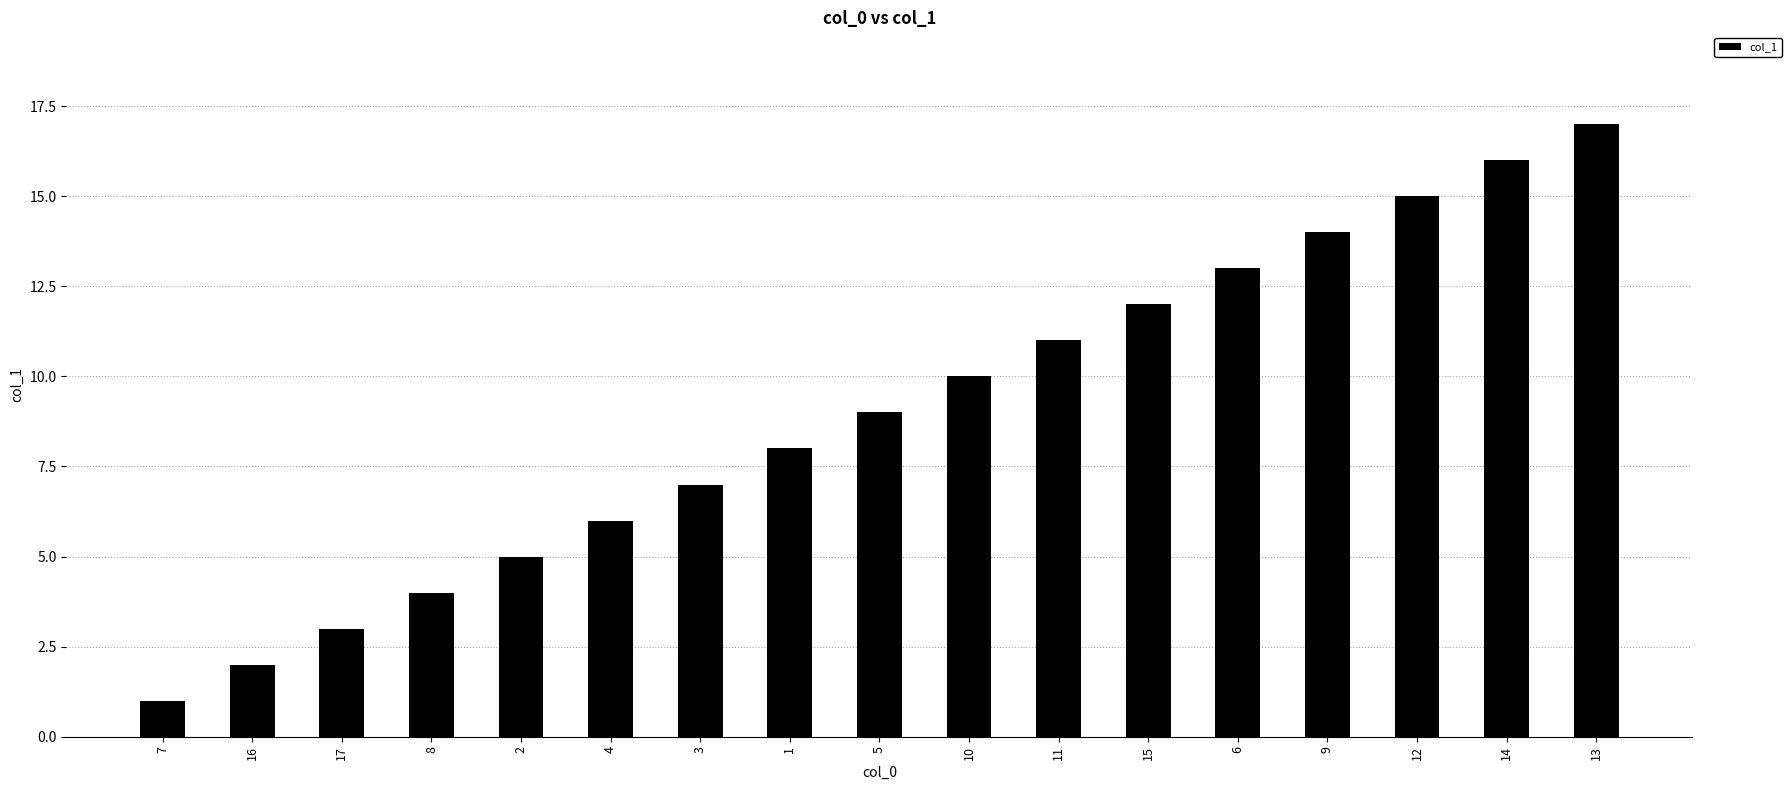

Reading right to left, extract all data points from this chart.

13=17	14=16	12=15	9=14	6=13	15=12	11=11	10=10	5=9	1=8	3=7	4=6	2=5	8=4	17=3	16=2	7=1